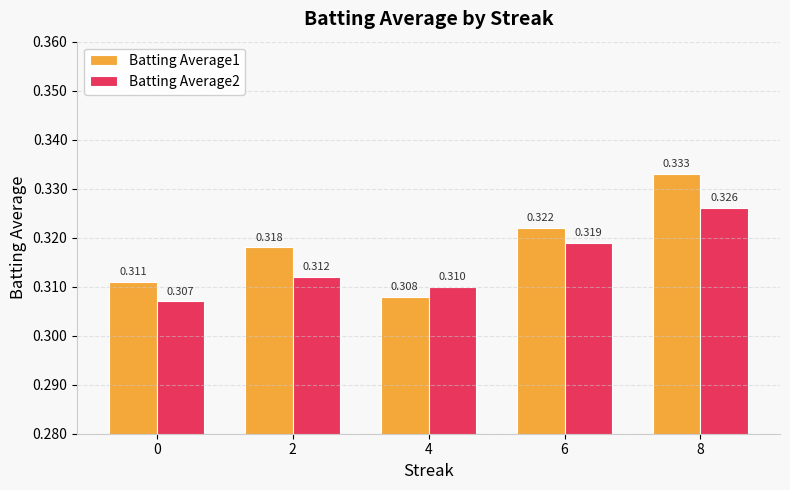

Is the value of Batting Average1 at 2 greater than the value of Batting Average2 at 6?

No